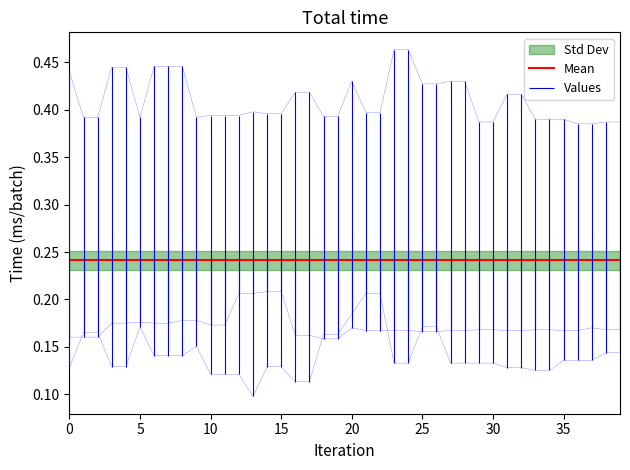

In IR_A1, how many points are lower than both neighbors (excluding endpoints)?

1